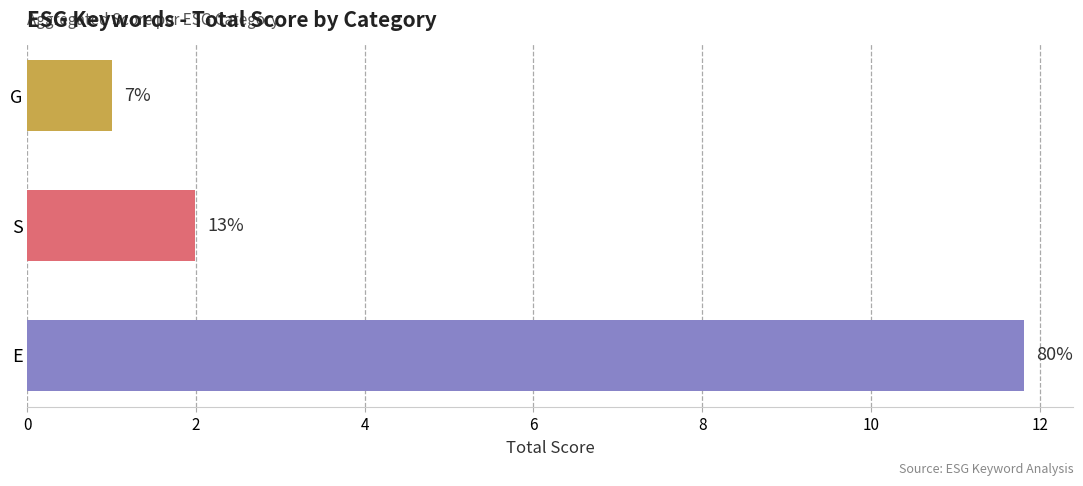

Does the chart contain any negative values?

No